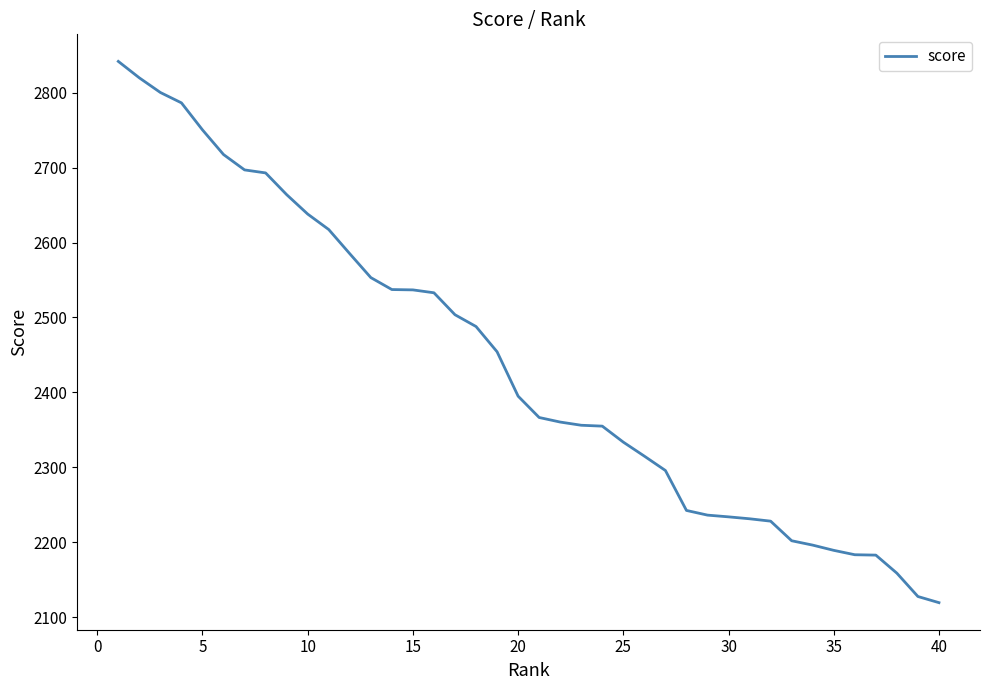

How many values exceed 2394?

20